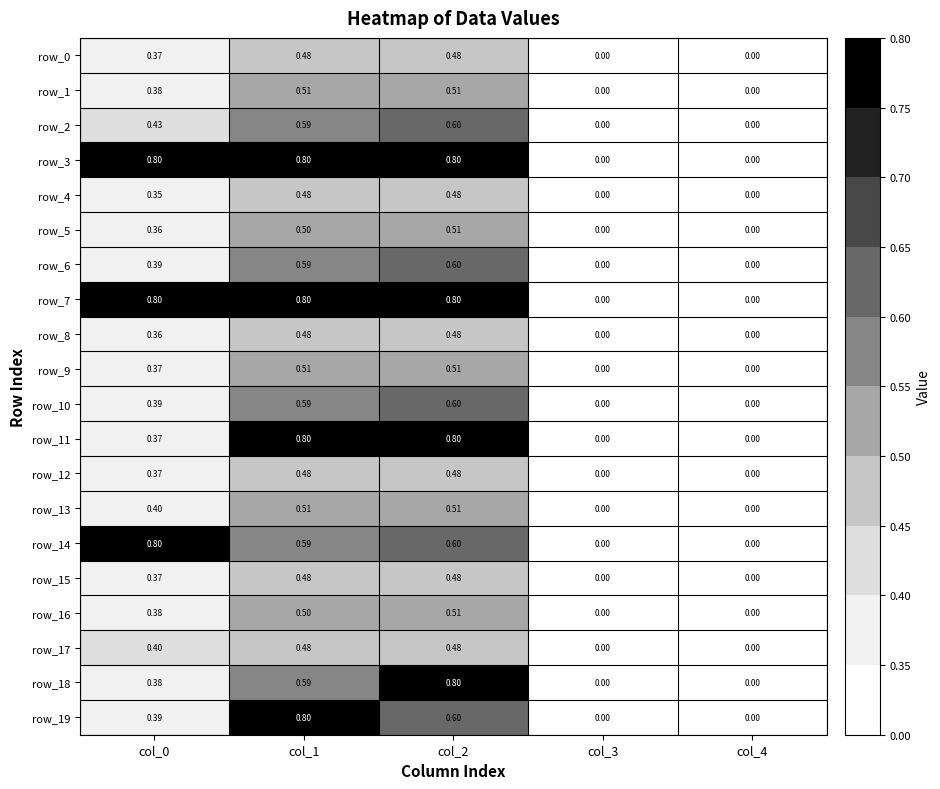

Is the value of row_1 at col_4 greater than the value of row_12 at col_1?

No